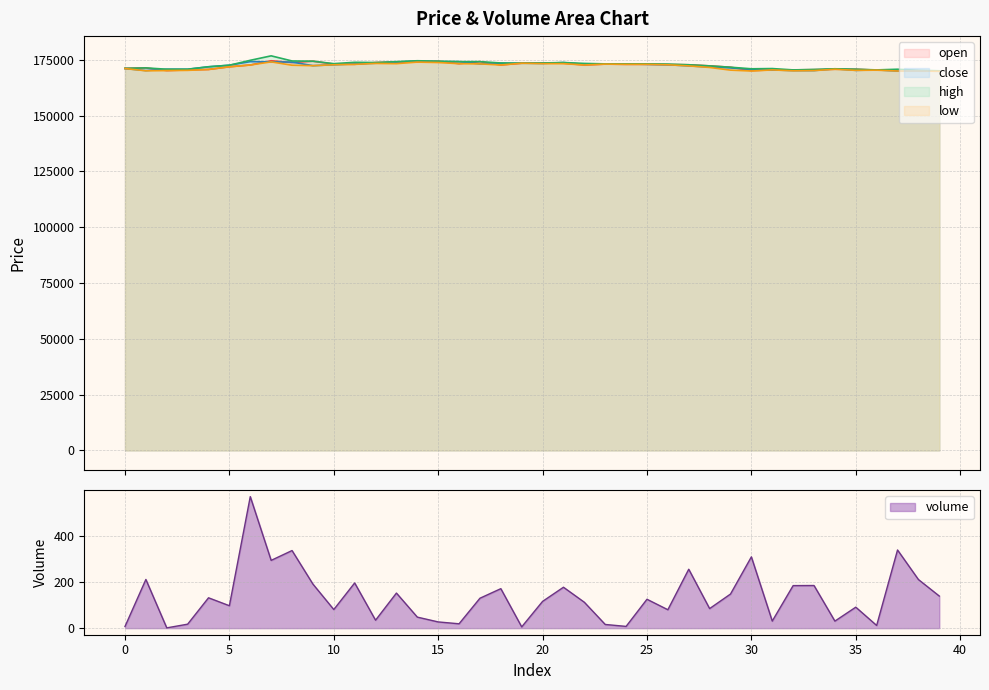

The value of low at 36 is 170400.0. True or false?

True